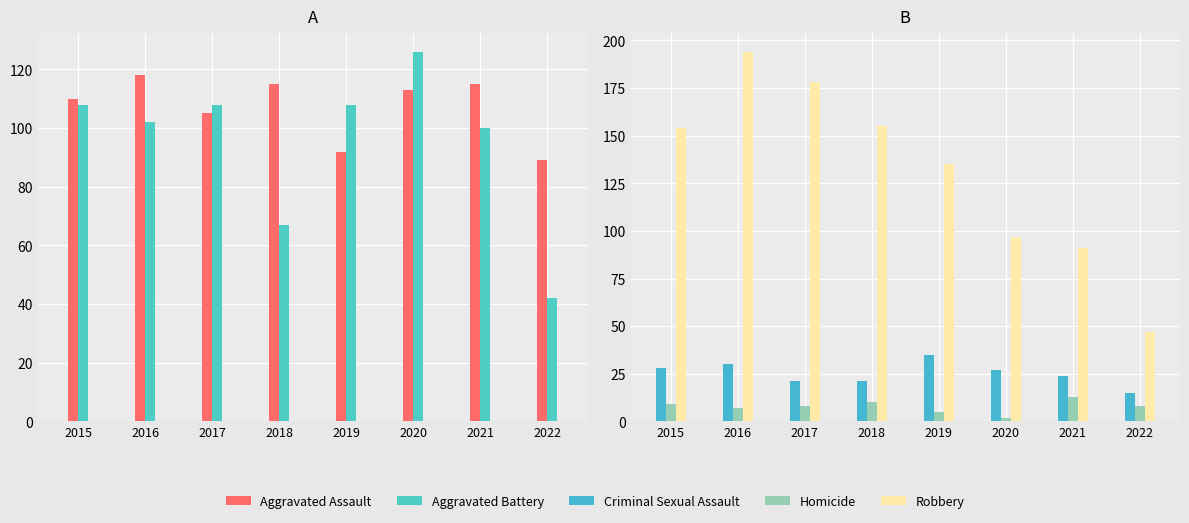

Which series has the largest total across all categories?

Robbery